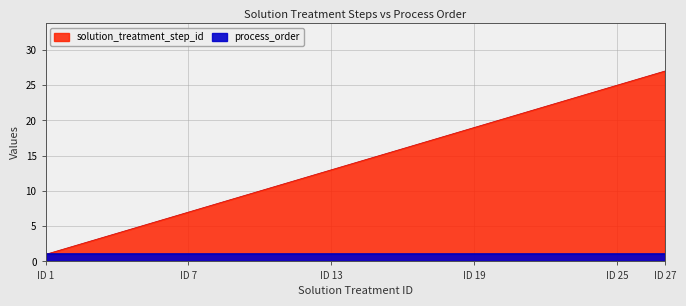

What is the smallest value displayed?

1